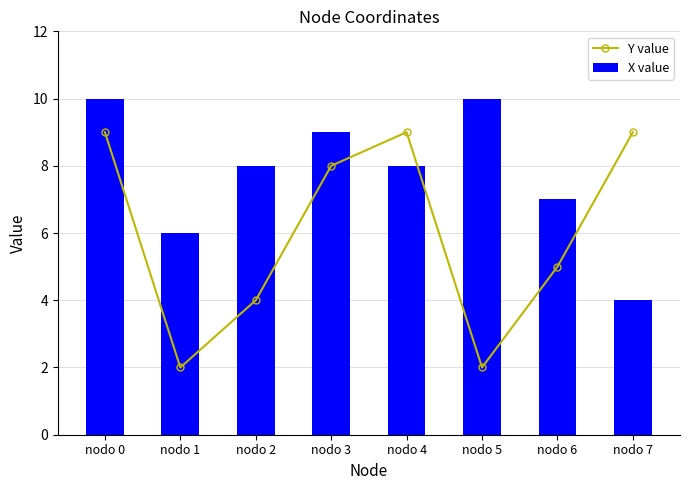

The X value series shows 8 at nodo 4. True or false?

True